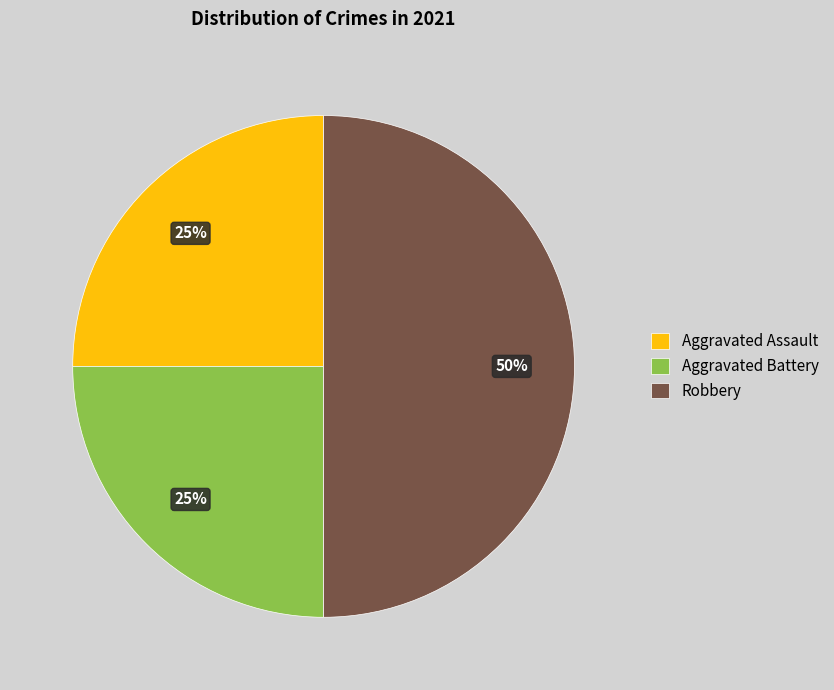

Which has a higher value, Robbery or Aggravated Assault?

Robbery